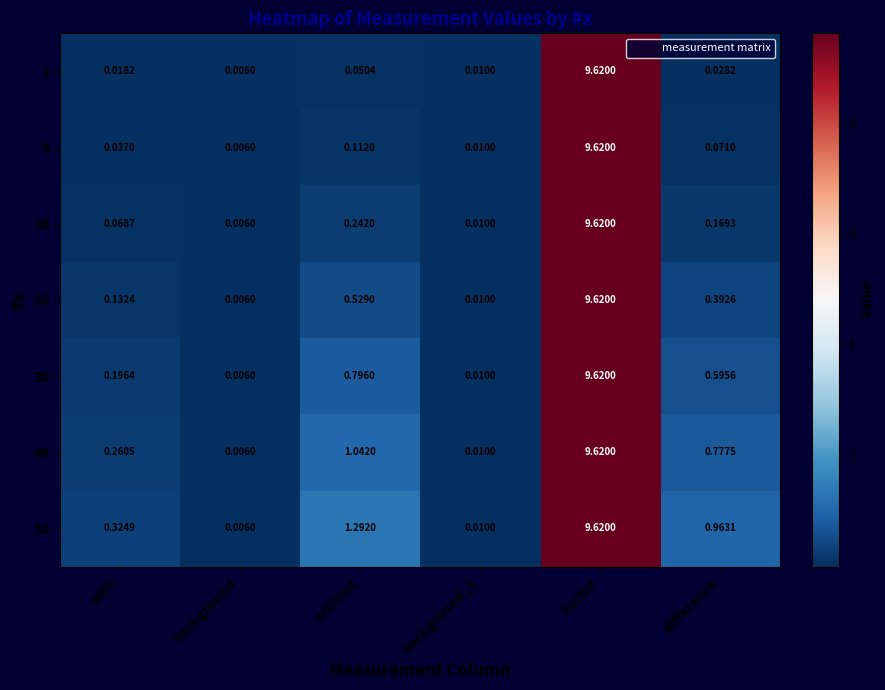

At which category is the sum across all series the highest?

Factor